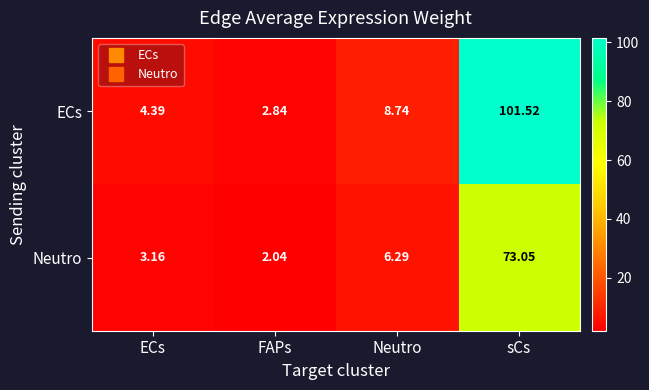

How many data points in Neutro are less than 6?

2